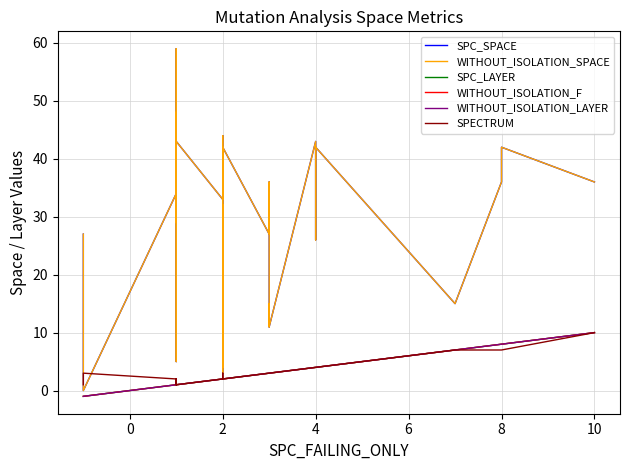

True or false: SPC_SPACE has more than 1 points higher than both neighbors.

True